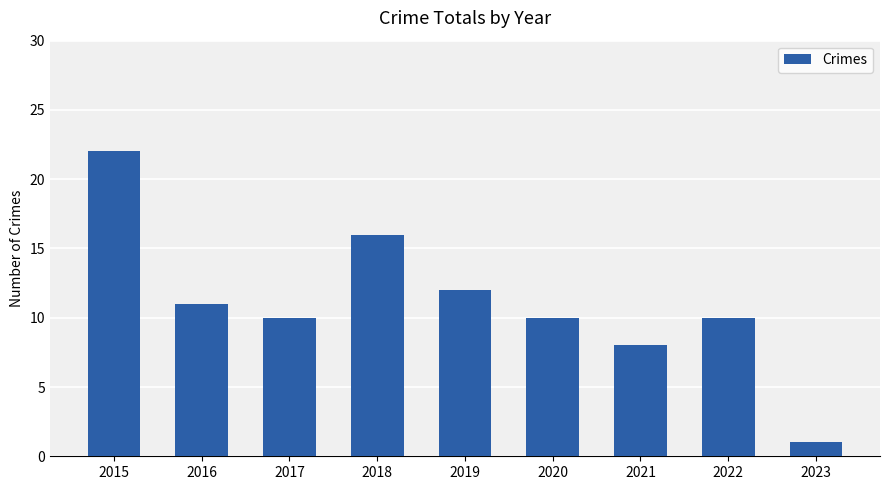

How many bars are there in total?

9